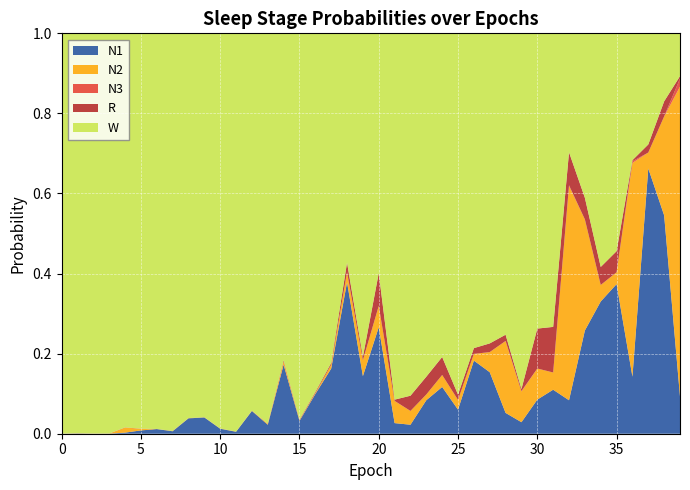

Reading left to right, list all the values displayed in this chart.

N1: 0.0	0.0	0.0	0.0	0.0	0.0	0.0	0.0	0.0	0.0	0.0	0.0	0.1	0.0	0.2	0.0	0.1	0.2	0.4	0.1	0.3	0.0	0.0	0.1	0.1	0.1	0.2	0.2	0.1	0.0	0.1	0.1	0.1	0.3	0.3	0.4	0.1	0.7	0.5	0.1
N2: 0.0	0.0	0.0	0.0	0.0	0.0	0.0	0.0	0.0	0.0	0.0	0.0	0.0	0.0	0.0	0.0	0.0	0.0	0.0	0.0	0.1	0.1	0.0	0.0	0.0	0.0	0.0	0.1	0.2	0.1	0.1	0.0	0.5	0.3	0.0	0.0	0.5	0.0	0.2	0.8
N3: 0.0	0.0	0.0	0.0	0.0	0.0	0.0	0.0	0.0	0.0	0.0	0.0	0.0	0.0	0.0	0.0	0.0	0.0	0.0	0.0	0.0	0.0	0.0	0.0	0.0	0.0	0.0	0.0	0.0	0.0	0.0	0.0	0.0	0.0	0.0	0.0	0.0	0.0	0.0	0.0
R: 0.0	0.0	0.0	0.0	0.0	0.0	0.0	0.0	0.0	0.0	0.0	0.0	0.0	0.0	0.0	0.0	0.0	0.0	0.0	0.0	0.1	0.0	0.0	0.0	0.0	0.0	0.0	0.0	0.0	0.0	0.1	0.1	0.1	0.1	0.0	0.1	0.0	0.0	0.0	0.0
W: 1.0	1.0	1.0	1.0	1.0	1.0	1.0	1.0	1.0	1.0	1.0	1.0	0.9	1.0	0.8	1.0	0.9	0.8	0.6	0.8	0.6	0.9	0.9	0.9	0.8	0.9	0.8	0.8	0.8	0.9	0.7	0.7	0.3	0.4	0.6	0.5	0.3	0.3	0.2	0.1